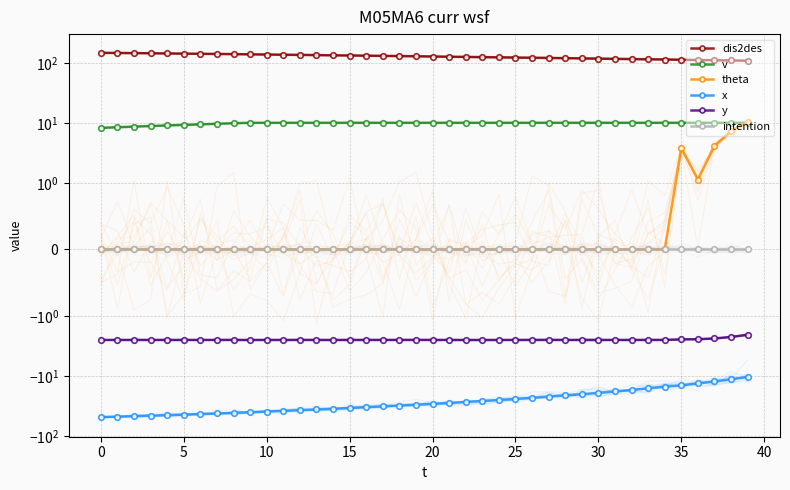

True or false: dis2des has a value of 213.3 at 35.

False